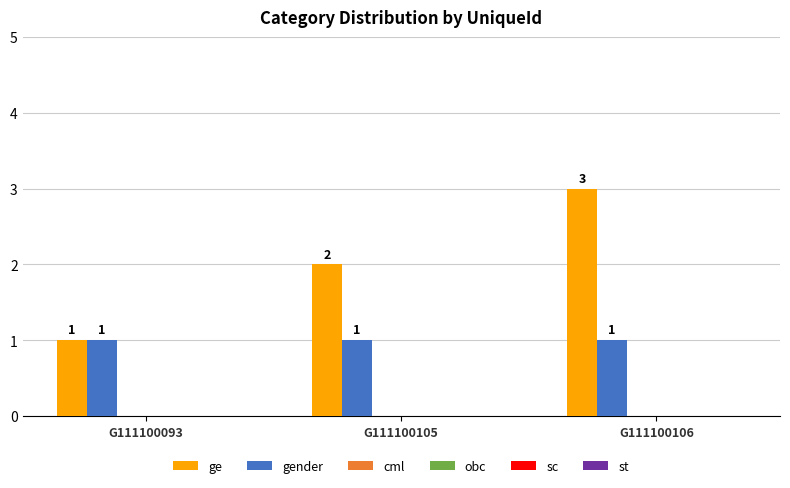

What is the maximum value shown in the chart?

3